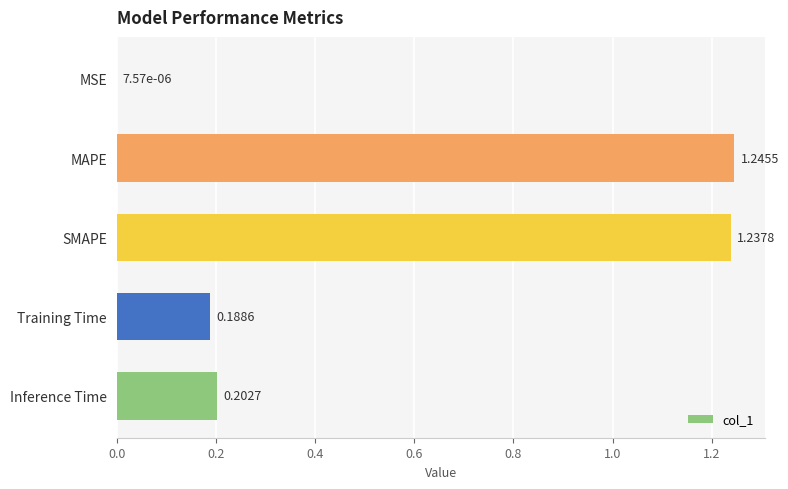

Which label corresponds to the largest value in the chart?

MAPE